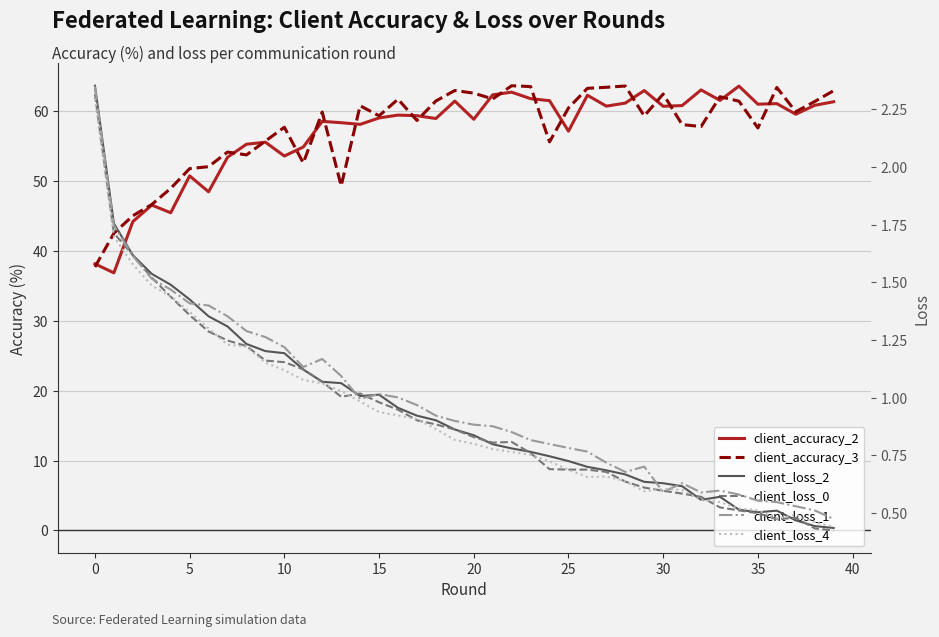

The value of client_loss_2 at 38 is 0.4. True or false?

True